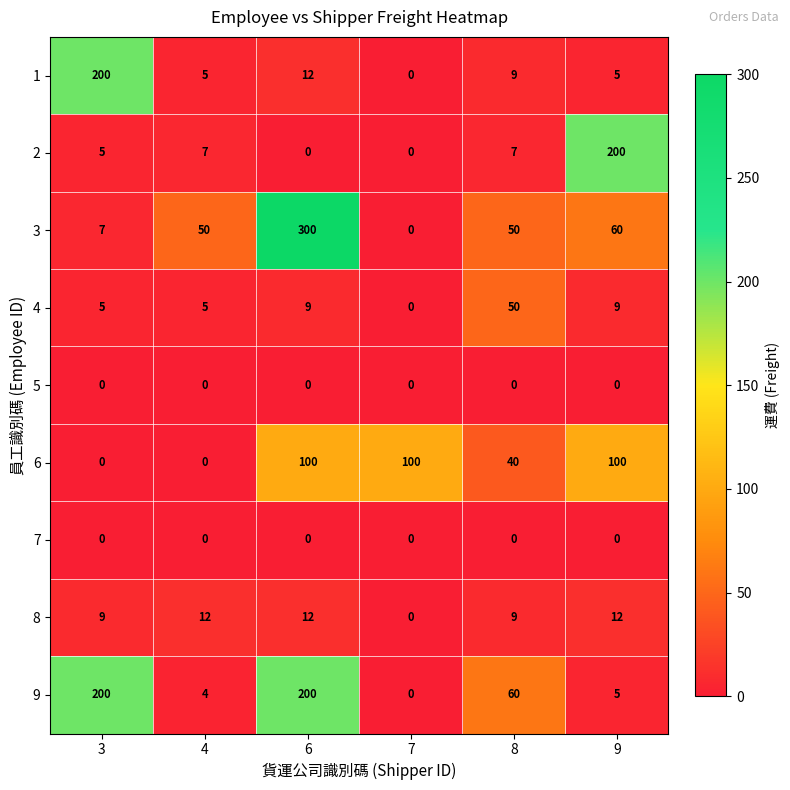

At which category is the sum across all series the highest?

6